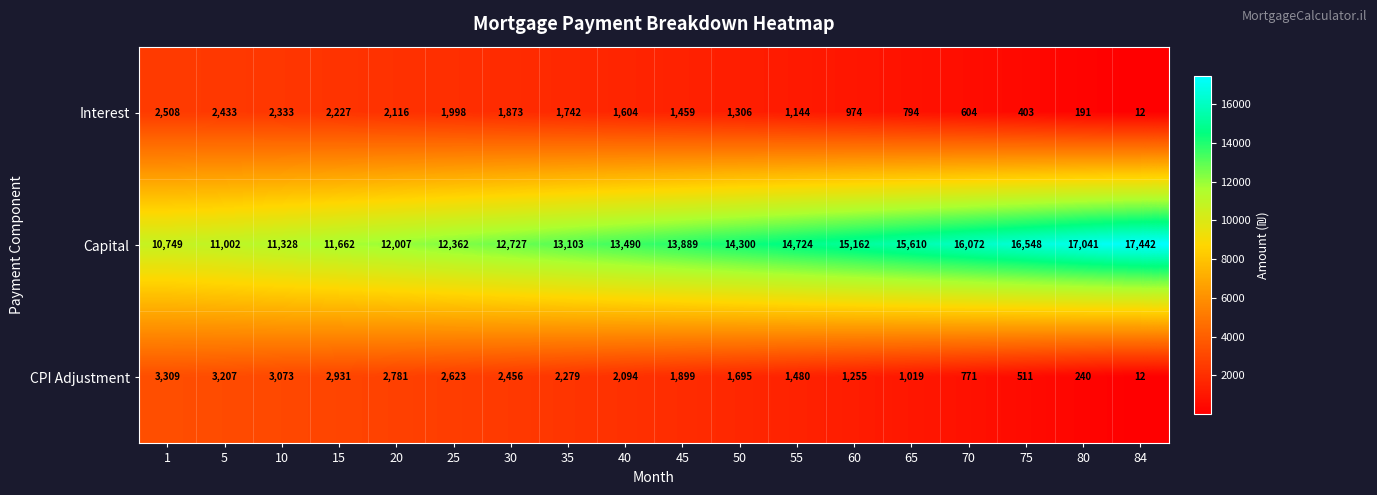

True or false: Capital has a value of 7574 at 20.

False